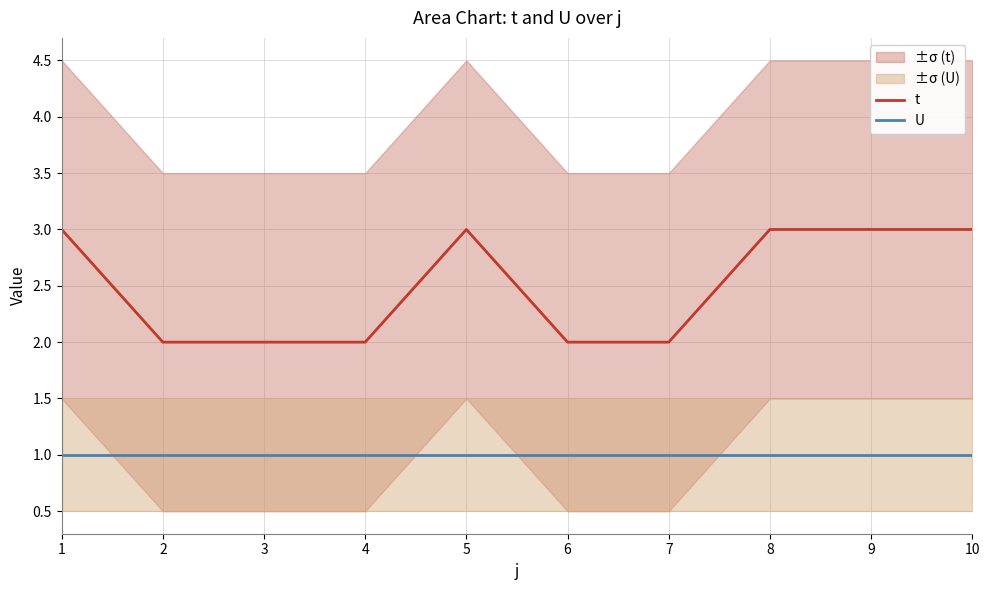

Is it true that t equals 2 at 3?

True